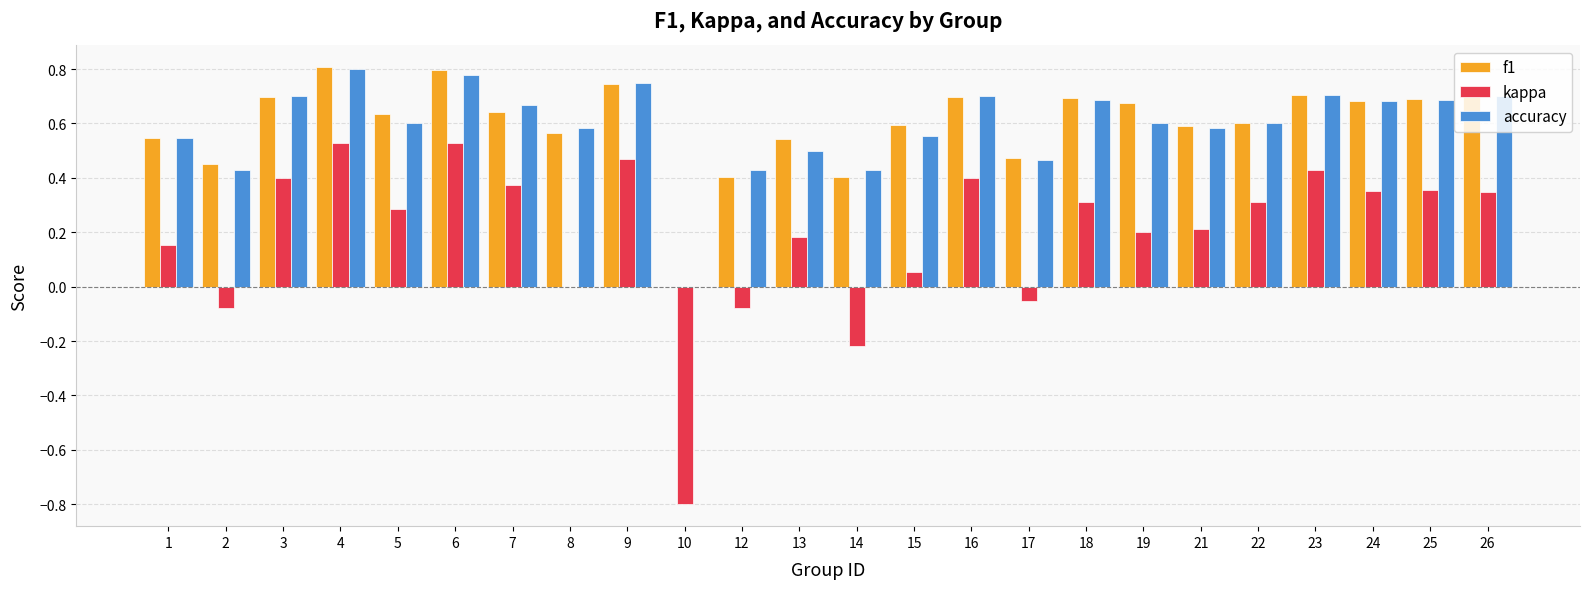

How many series are shown in this chart?

3